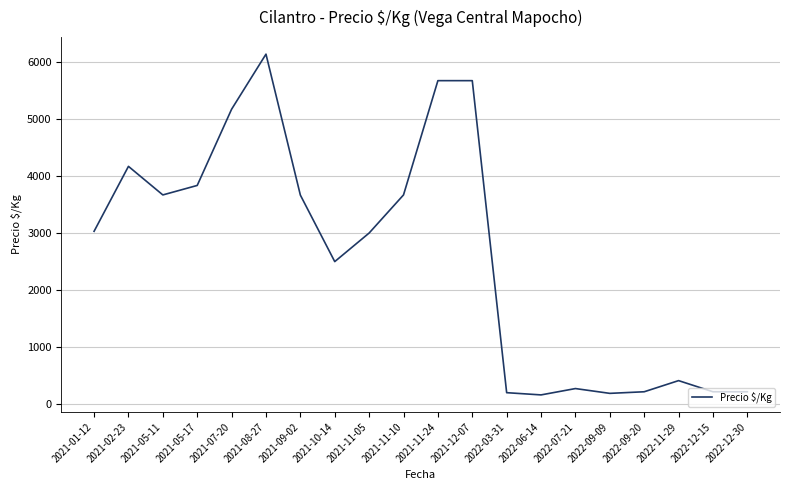

Between 2021-05-17 and 2021-11-05, which is larger?

2021-05-17